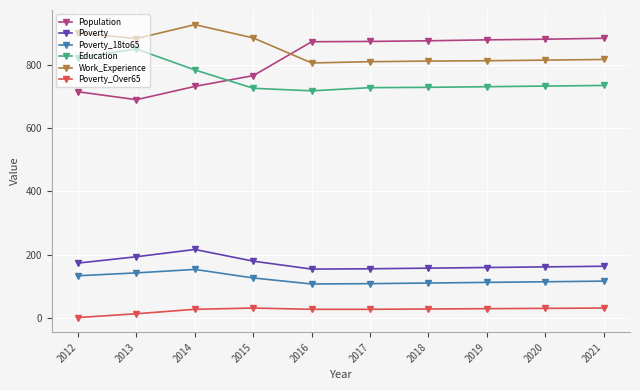

Where is Education nearest to the value 783?

2014